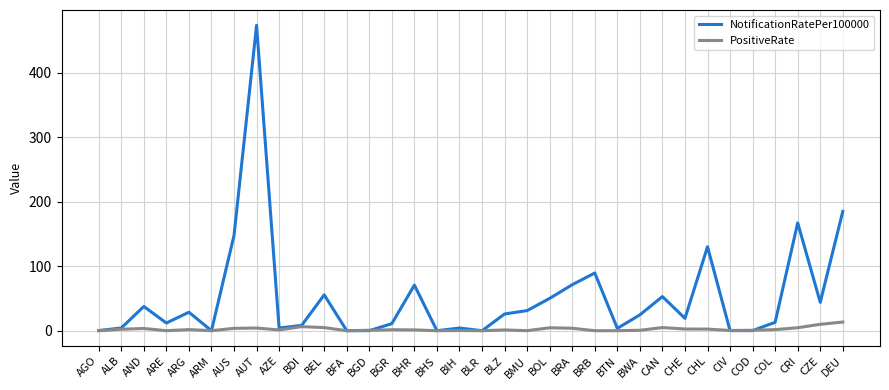

Rank the series by their average value, from lowest to highest.

PositiveRate, NotificationRatePer100000